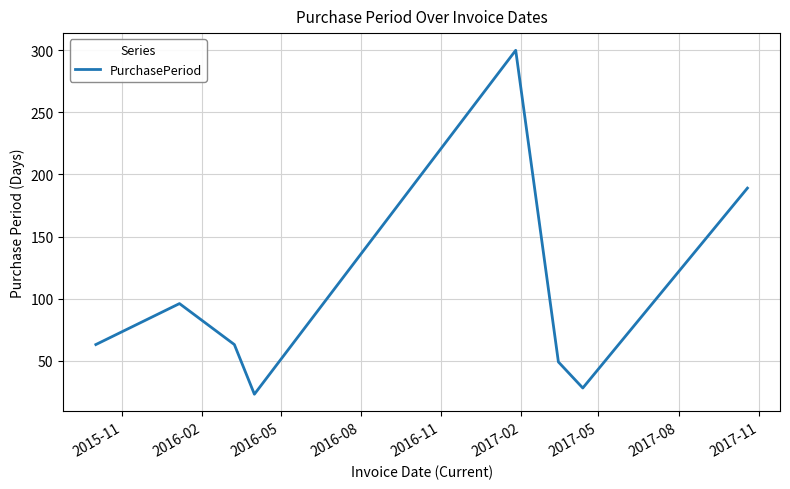

What is the minimum value shown in the chart?

23